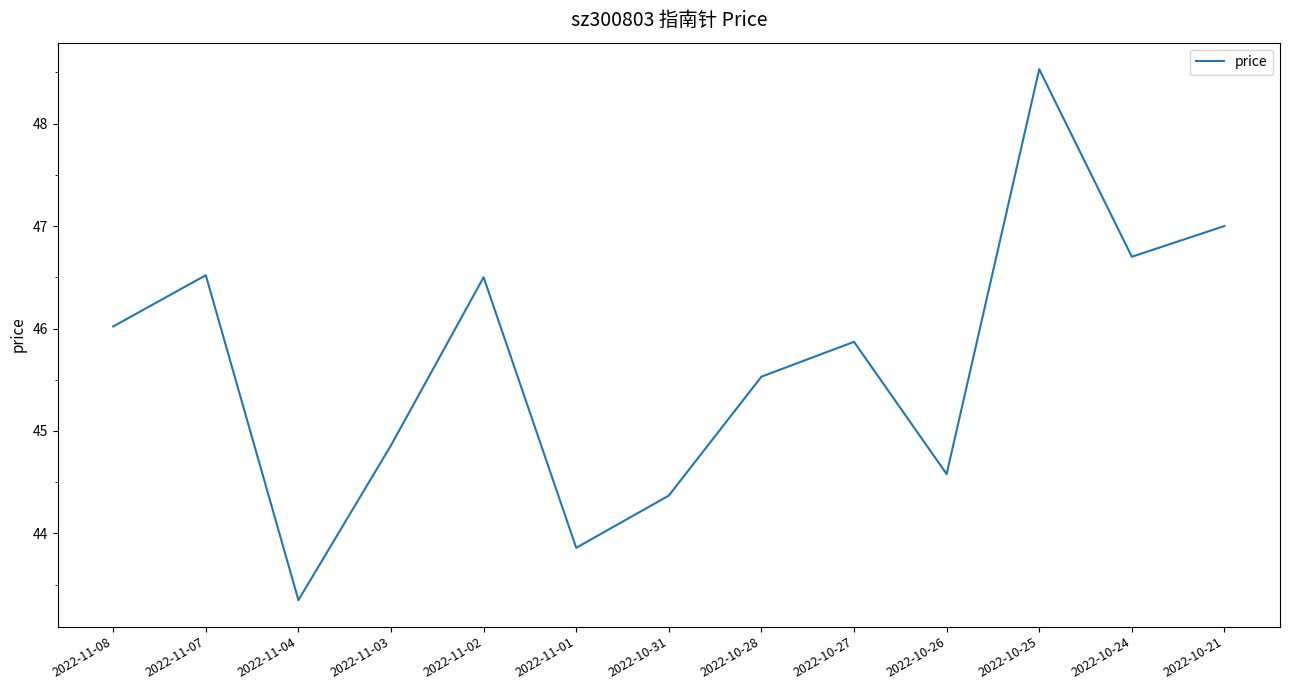

What is the ratio of the value at 2022-10-27 to the value at 2022-10-26?

1.0